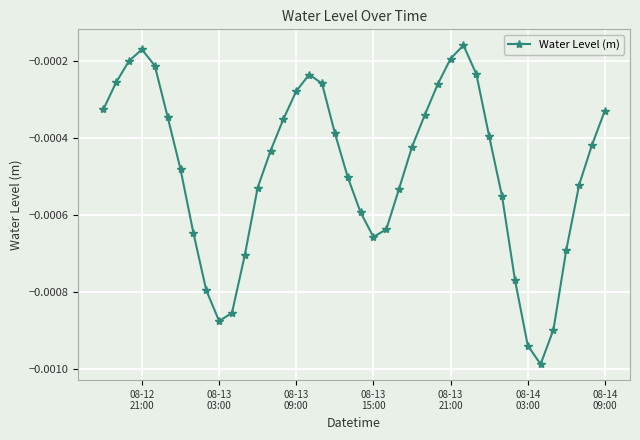

How many interior local peaks (higher than both neighbors) does the data have?

3